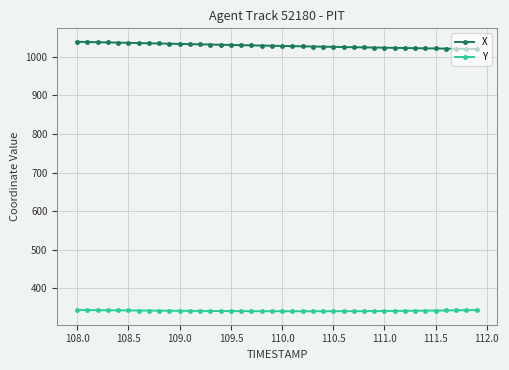

What is the minimum value for X?

1019.8